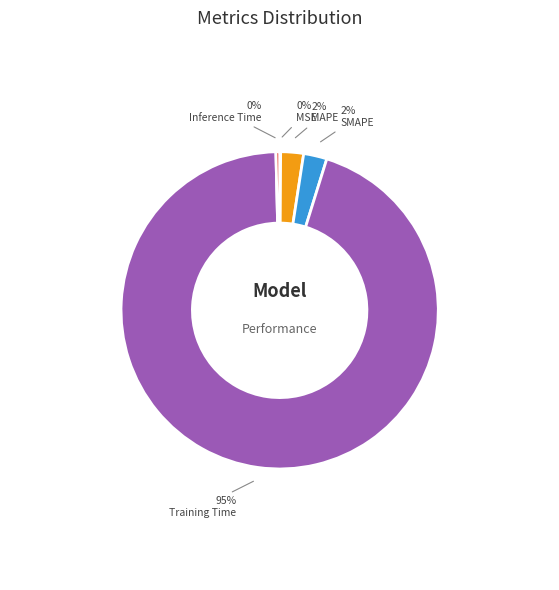

What percentage is the SMAPE slice, to the nearest percent?

2%